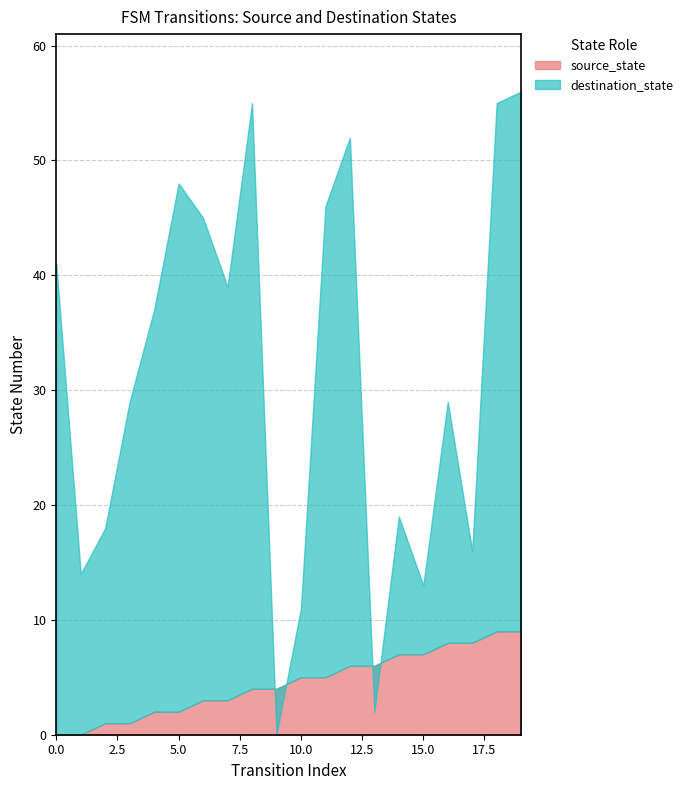

How many distinct data groups are displayed?

2